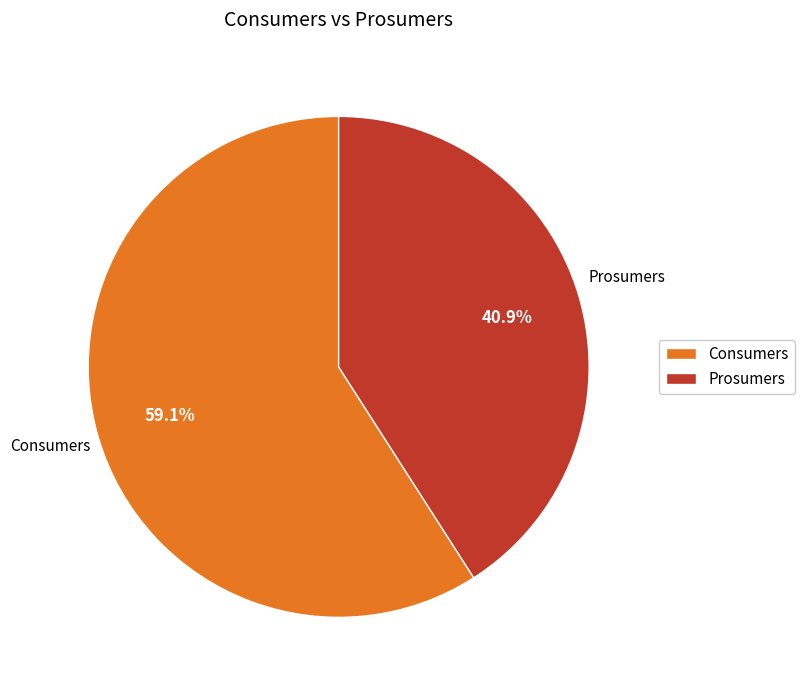

To the nearest percent, what is the combined percentage of Consumers and Prosumers?

100%